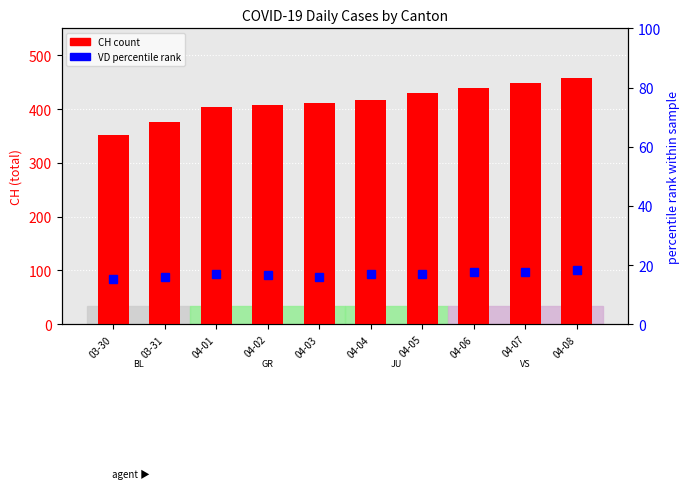

Reading left to right, what are all the values shown in this chart?

CH: 03-30=352.0	03-31=375.0	04-01=404.0	04-02=408.0	04-03=412.0	04-04=416.0	04-05=429.0	04-06=440.0	04-07=449.0	04-08=457.0
VD (pct rank): 03-30=15.3	03-31=16.0	04-01=16.8	04-02=16.6	04-03=16.0	04-04=16.8	04-05=17.1	04-06=17.5	04-07=17.7	04-08=18.2